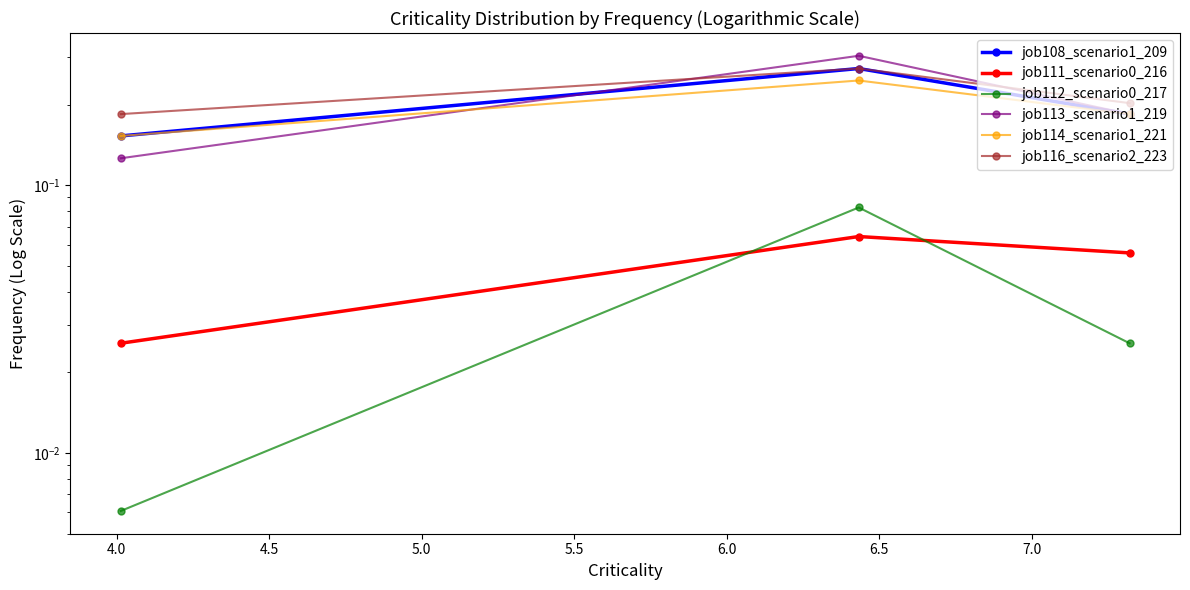

What is the average value of the job113_scenario1_219 series?

0.2